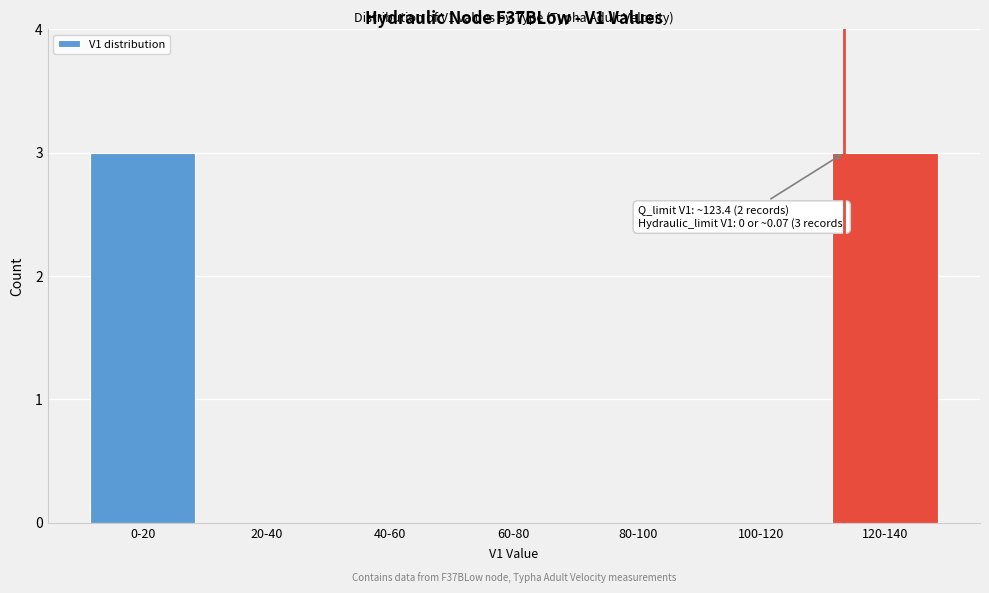

Reading left to right, extract all data points from this chart.

0-20=3	20-40=0	40-60=0	60-80=0	80-100=0	100-120=0	120-140=3